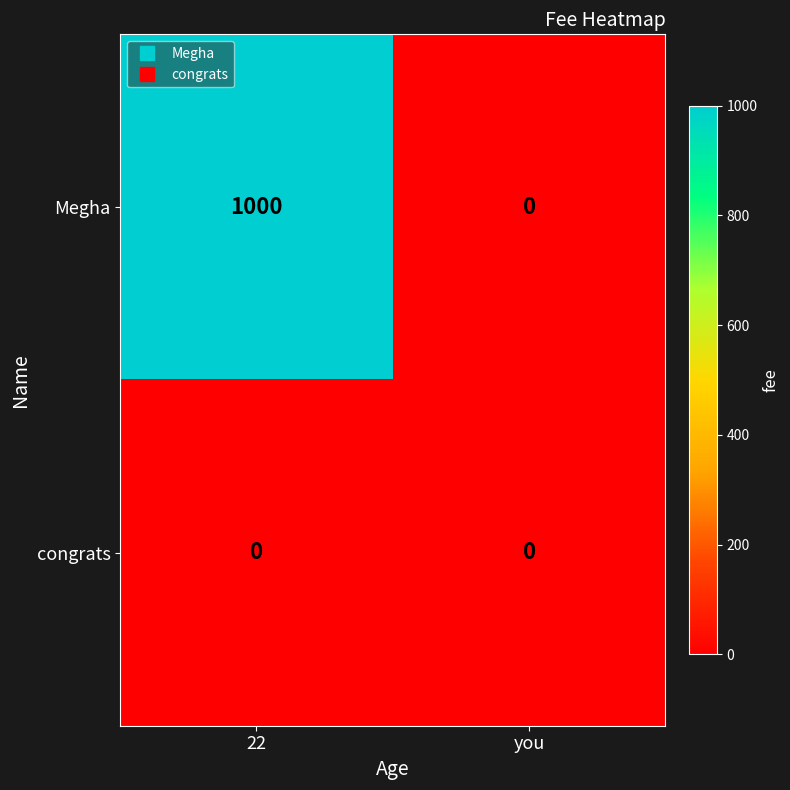

Reading right to left, what are all the values shown in this chart?

Megha: you=0	22=1000
congrats: you=0	22=0